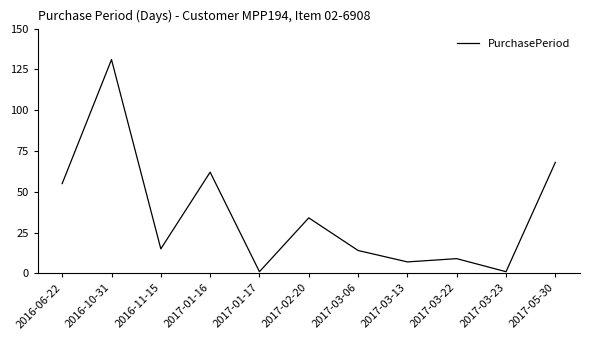

What is the change in value from 2016-06-22 to 2017-02-20?

-21